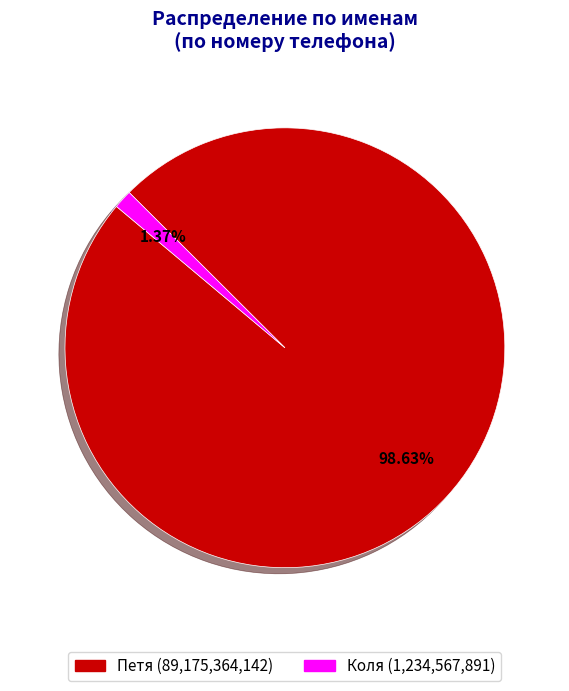

Which category accounts for the majority?

Петя